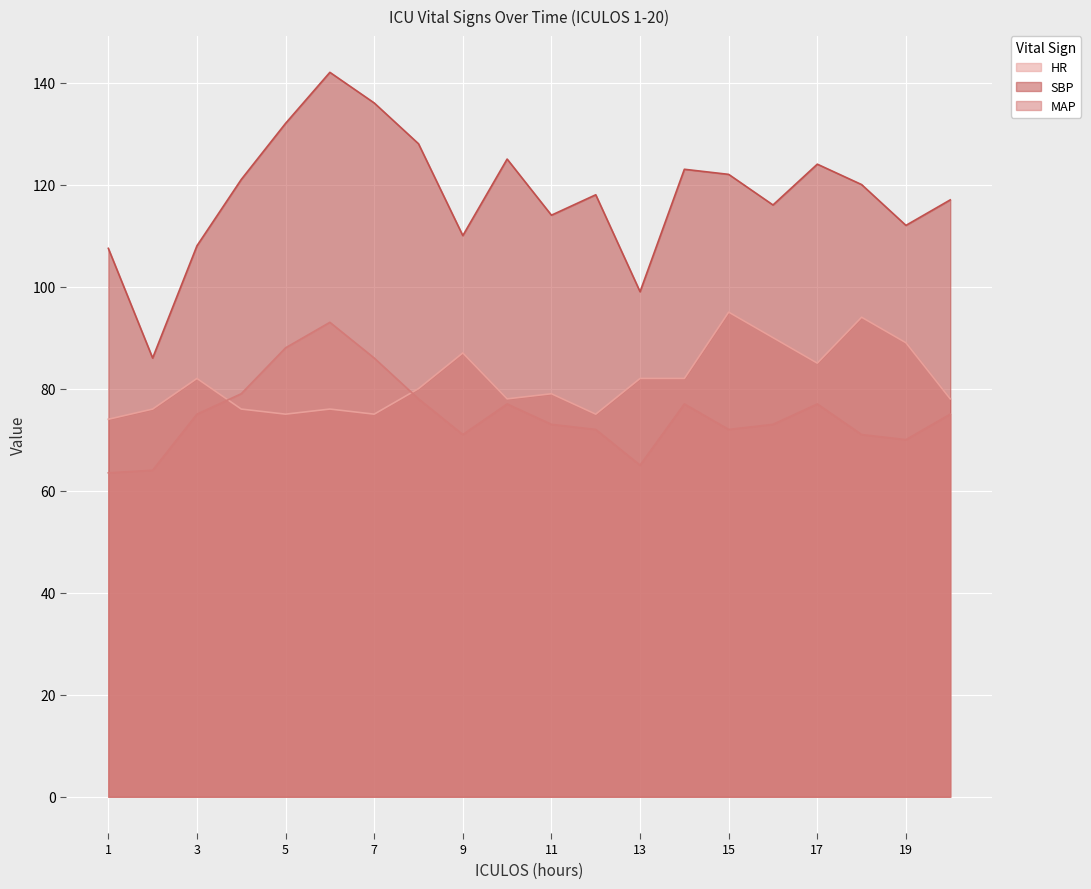

How many lines are shown in the chart?

3